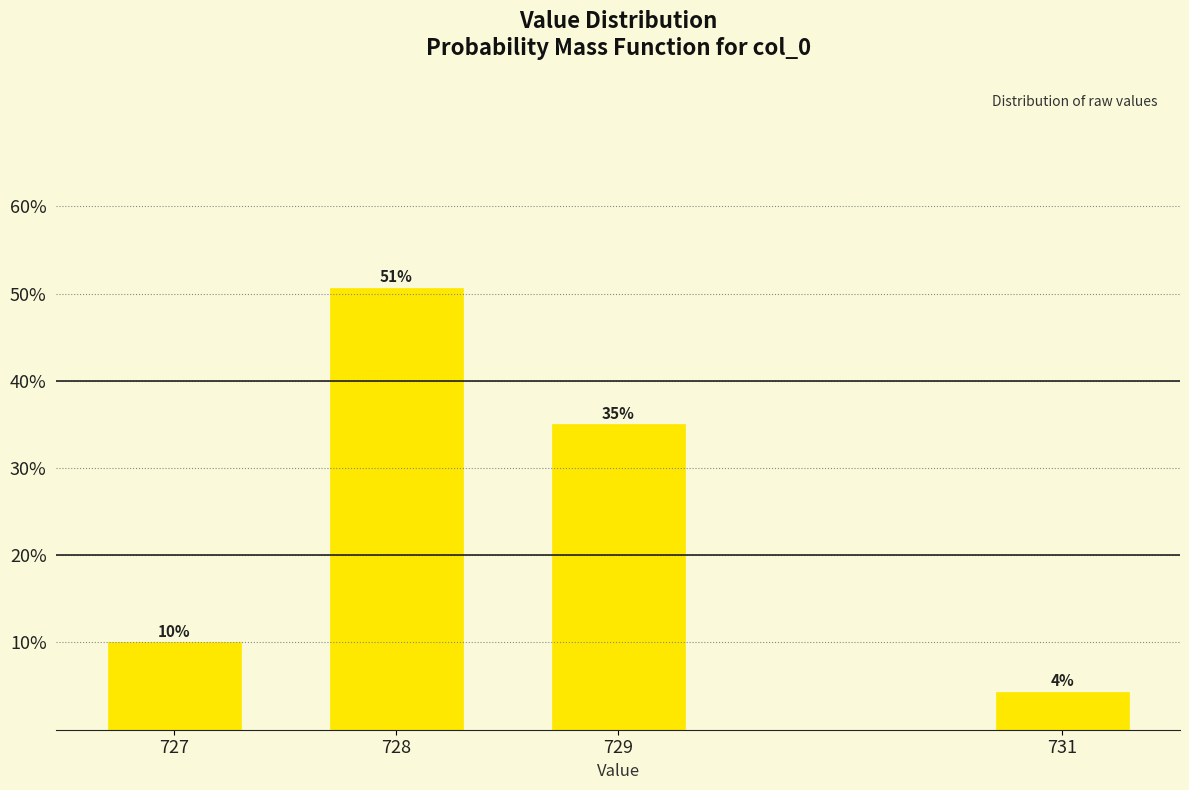

What is the average value?

25.0